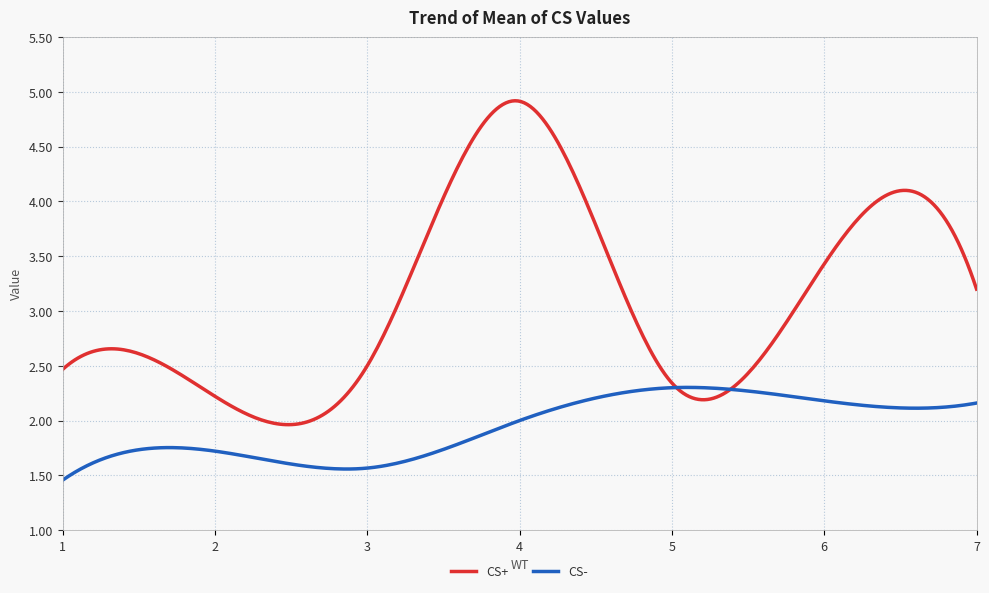

Which series has the largest range (max minus min)?

CS+